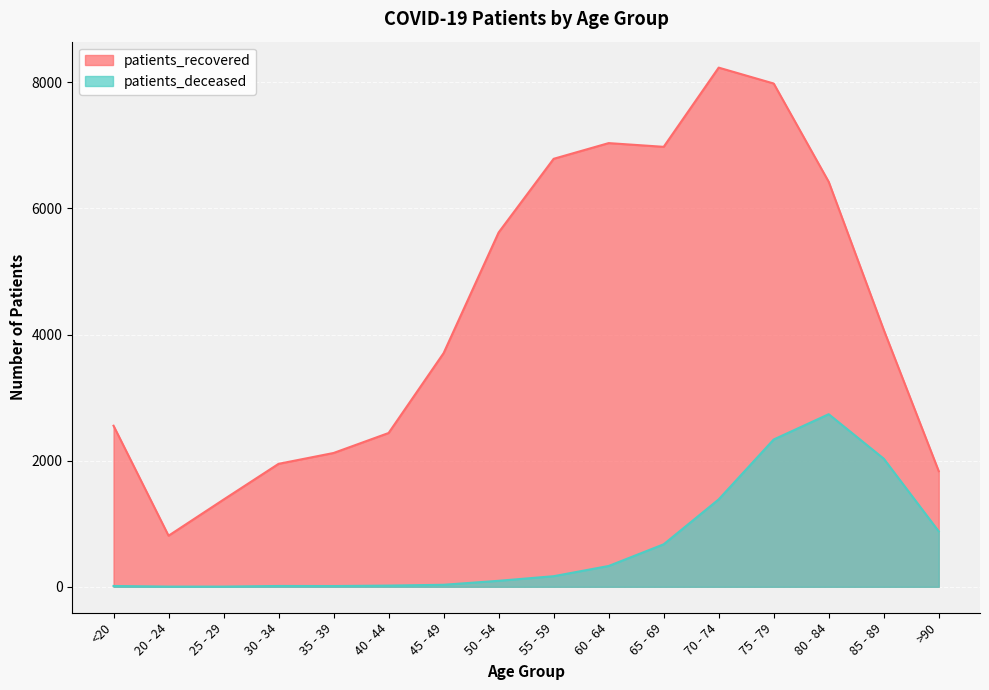

Where is patients_recovered nearest to the value 4521?

85 - 89